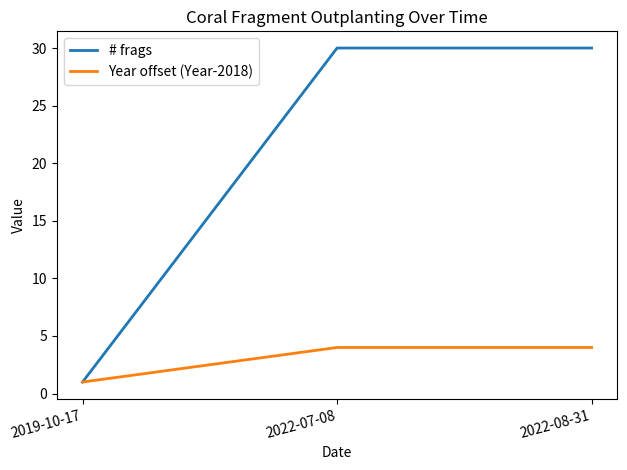

How many # frags values are between 1 and 30?

3